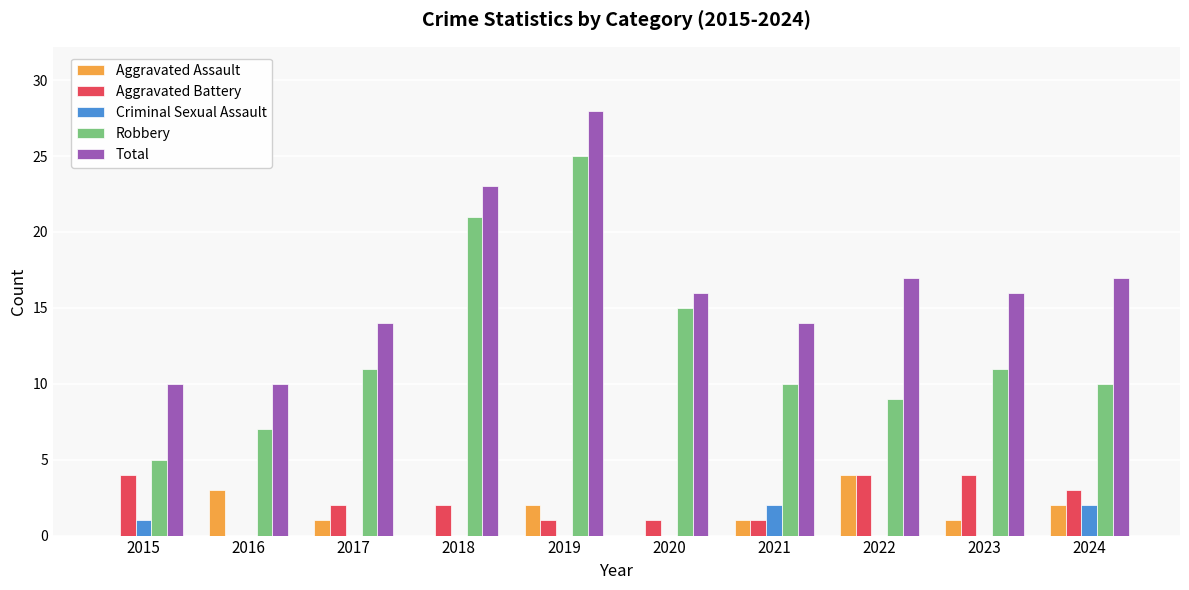

At which category is the sum across all series the highest?

2019